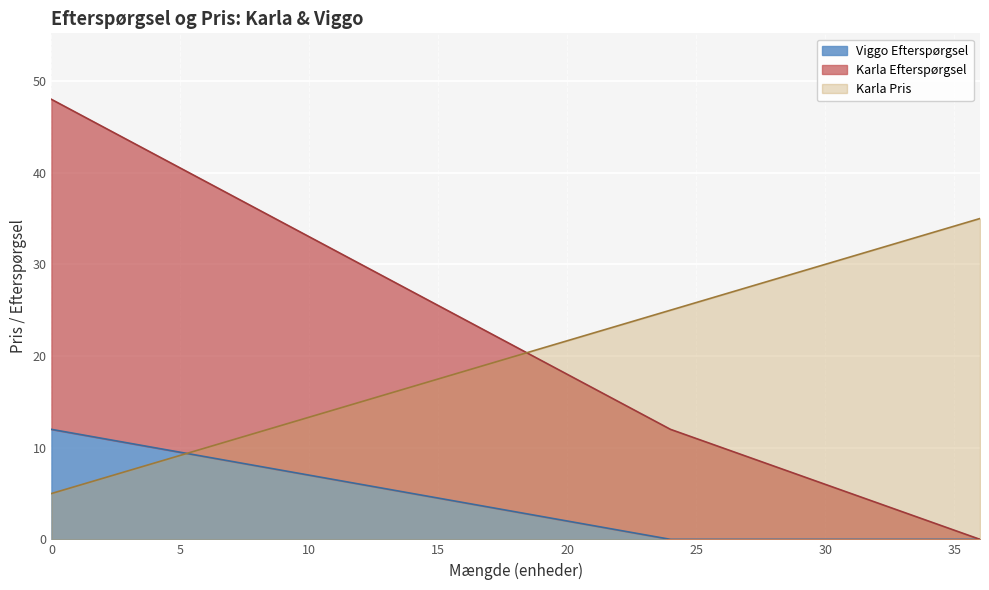

The Karla Pris series shows 7 at 0. True or false?

False